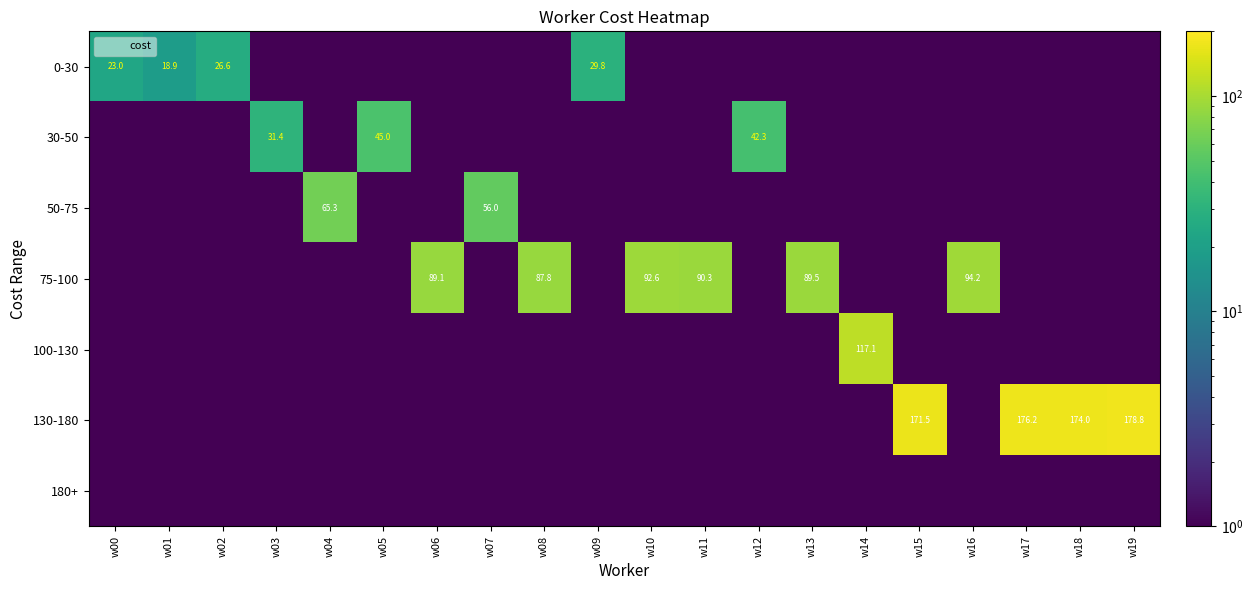

What is the difference between the maximum and minimum values in the 0-30 series?

29.7